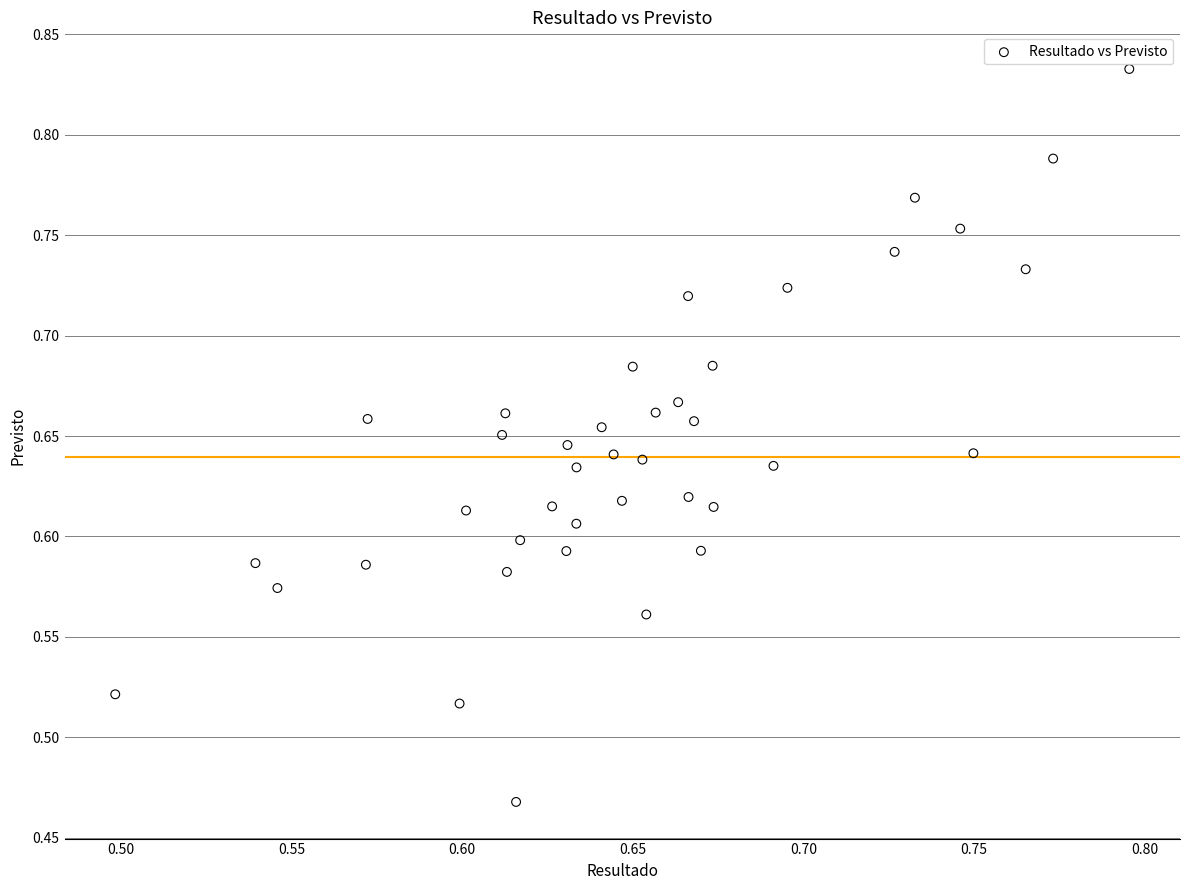

What is the range of Y values (max minus min)?

0.4